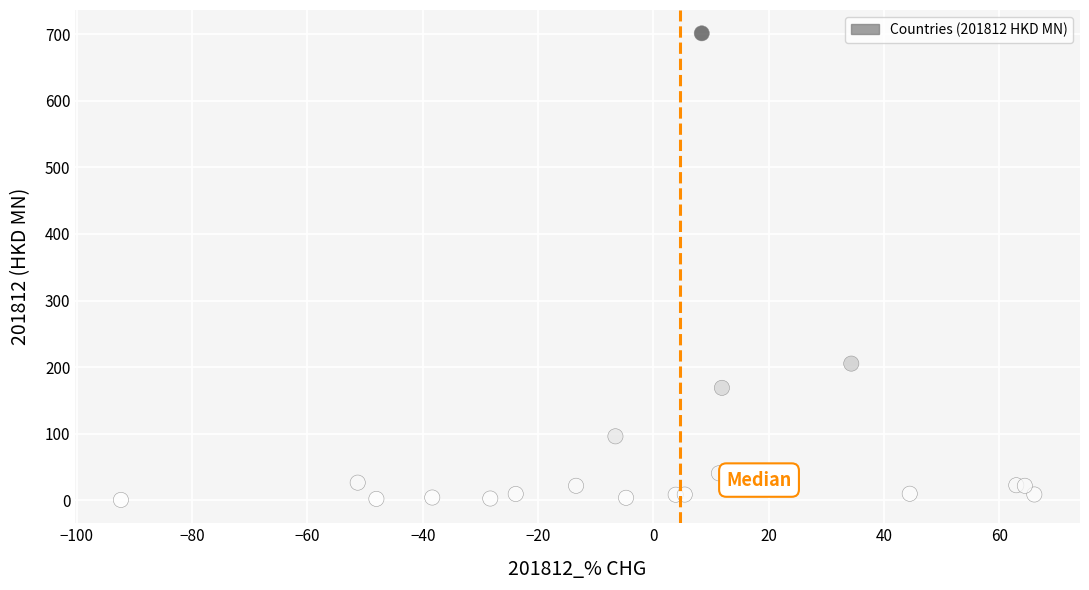

What Y value in the scatter plot is closest to 350?

205.2